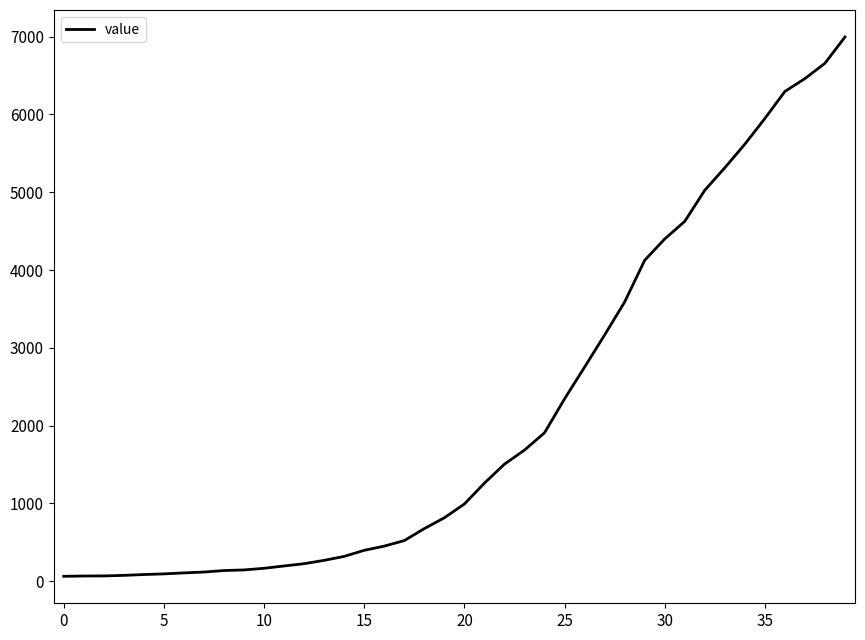

What is the maximum value shown in the chart?

6995